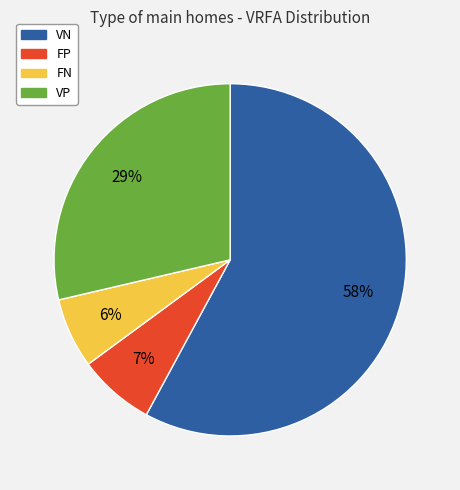

Count the number of slices in the pie.

4